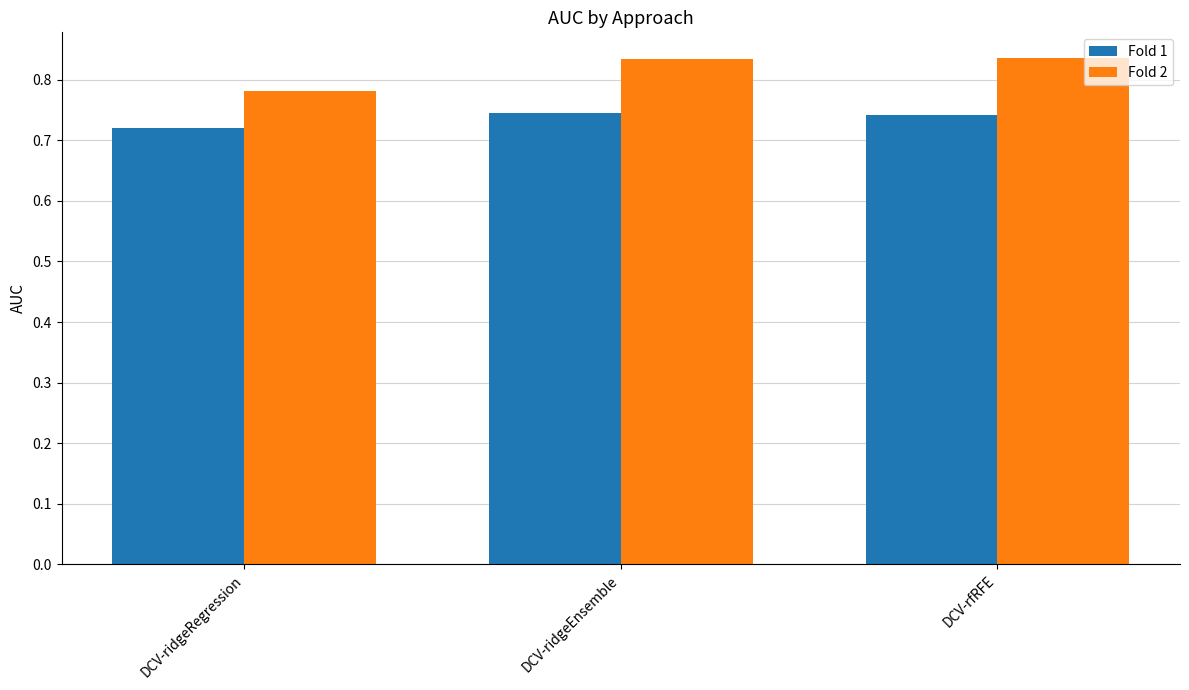

What is the sum of the Fold 2 values at DCV-ridgeEnsemble and DCV-ridgeRegression?

1.6